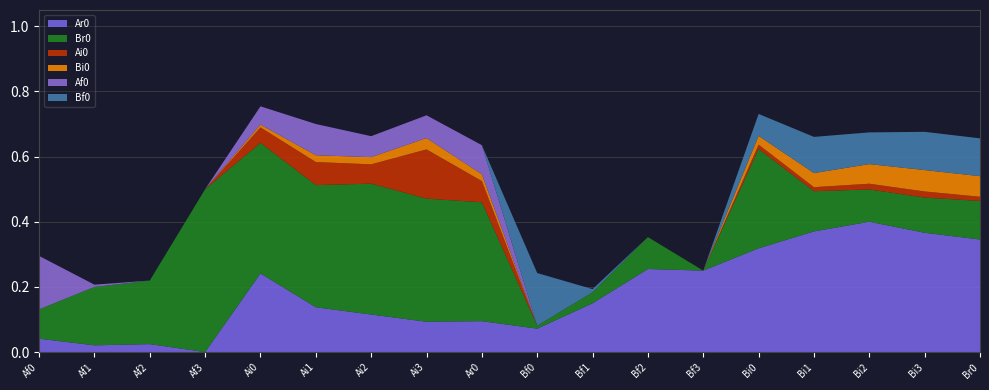

Reading left to right, what are all the values shown in this chart?

Ar0: 0.0	0.0	0.0	0.0	0.2	0.1	0.1	0.1	0.1	0.1	0.1	0.3	0.2	0.3	0.4	0.4	0.4	0.3
Br0: 0.1	0.2	0.2	0.5	0.4	0.4	0.4	0.4	0.4	0.0	0.0	0.1	0.0	0.3	0.1	0.1	0.1	0.1
Ai0: 0.0	0.0	0.0	0.0	0.0	0.1	0.1	0.2	0.1	0.0	0.0	0.0	0.0	0.0	0.0	0.0	0.0	0.0
Bi0: 0.0	0.0	0.0	0.0	0.0	0.0	0.0	0.0	0.0	0.0	0.0	0.0	0.0	0.0	0.0	0.1	0.1	0.1
Af0: 0.2	0.0	0.0	0.0	0.1	0.1	0.1	0.1	0.1	0.0	0.0	0.0	0.0	0.0	0.0	0.0	0.0	0.0
Bf0: 0.0	0.0	0.0	0.0	0.0	0.0	0.0	0.0	0.0	0.2	0.0	0.0	0.0	0.1	0.1	0.1	0.1	0.1